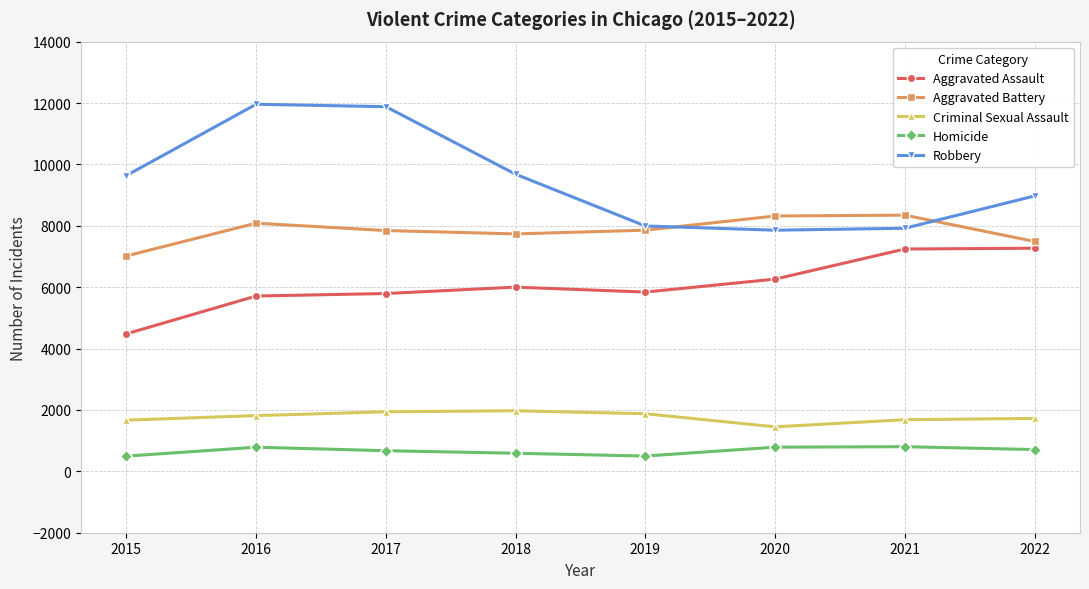

What is the sum of the Aggravated Assault values at 2015 and 2021?

11723